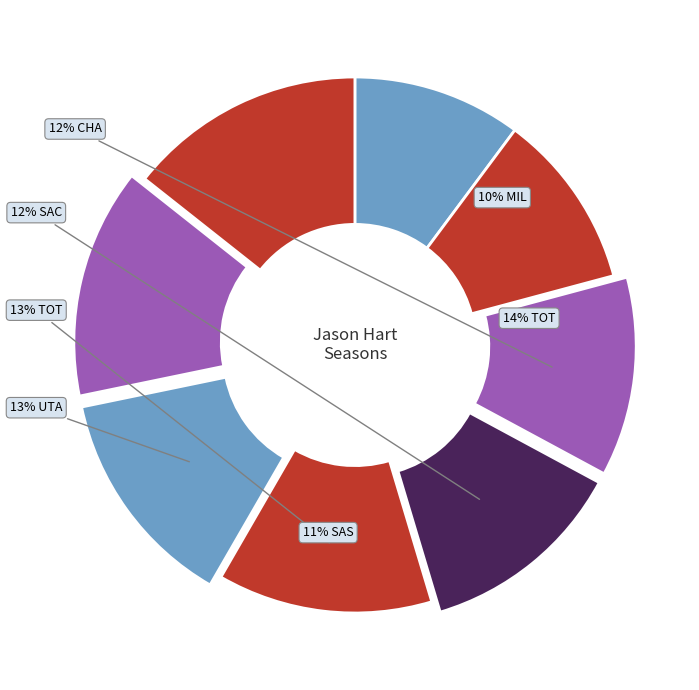

To the nearest percent, what percentage of the pie is CHA?

12%